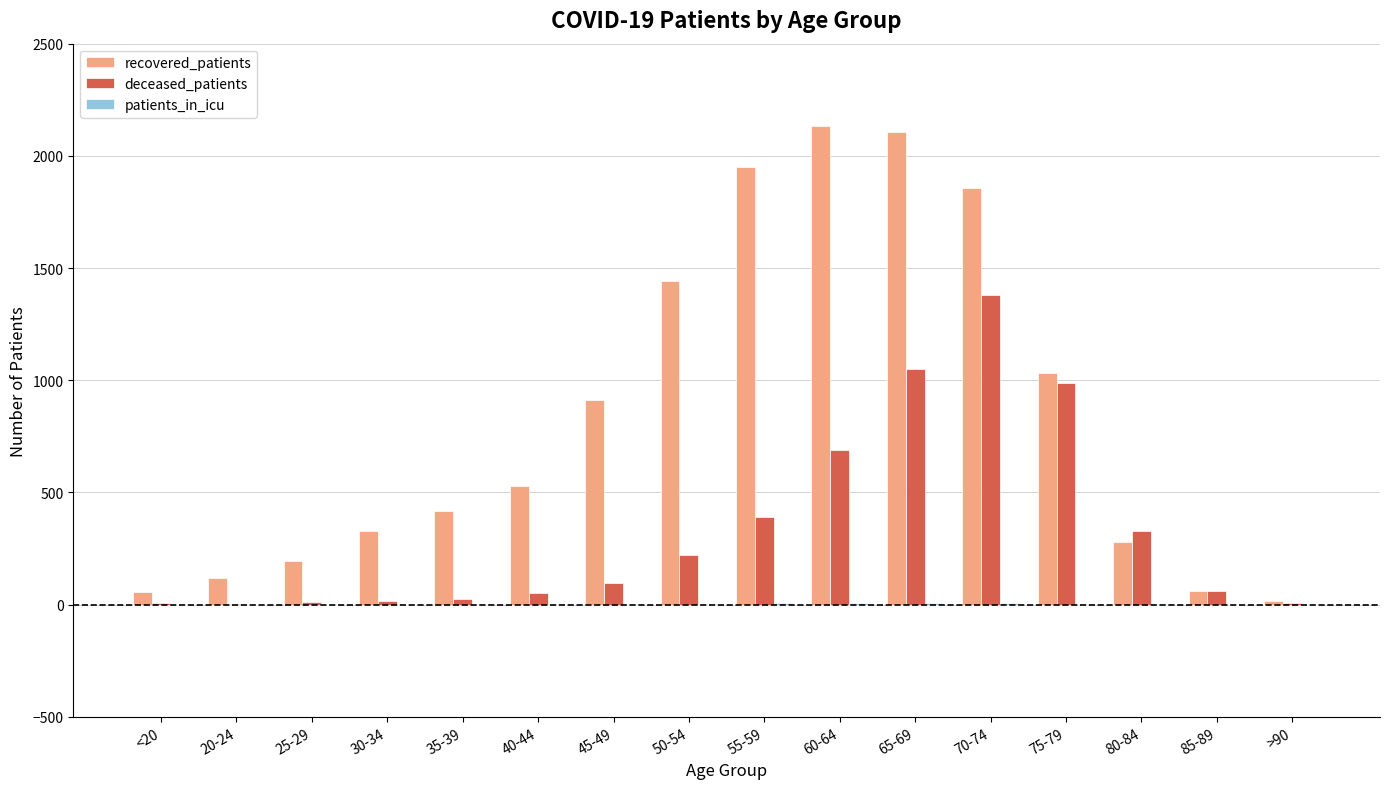

True or false: recovered_patients has a value of 2105 at 65-69.

True